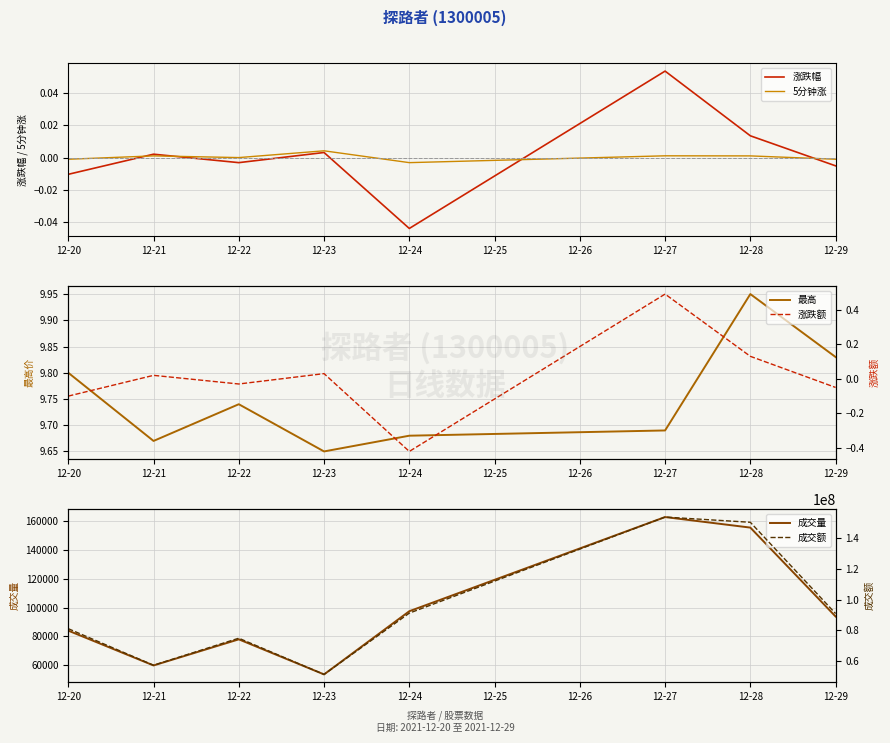

Which series has the largest total across all categories?

成交额